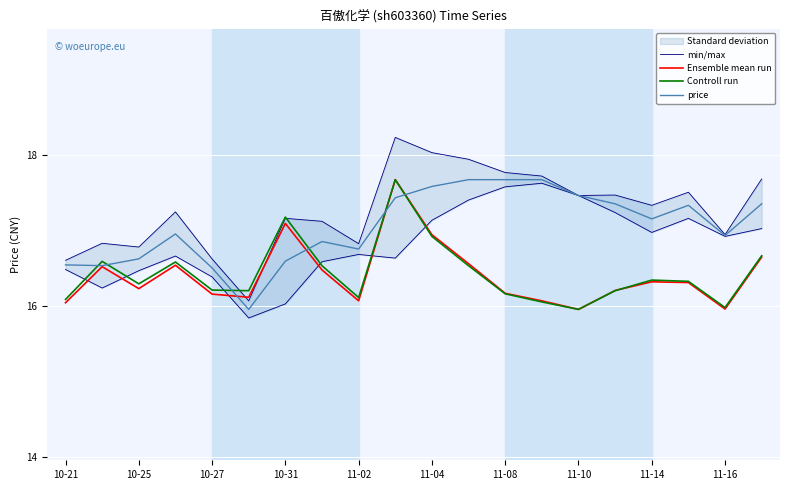

How many data points in Controll run are less than 16?

2